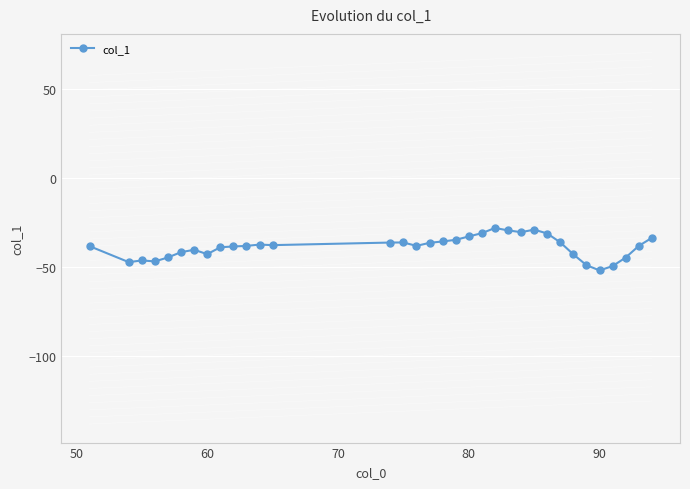

True or false: there are more than 0 points higher than both neighbors.

True